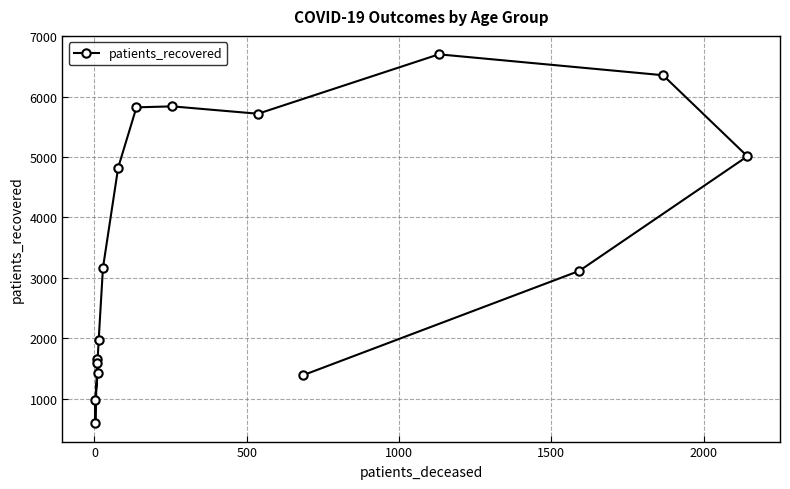

What is the value of the 2nd point from the left?

593